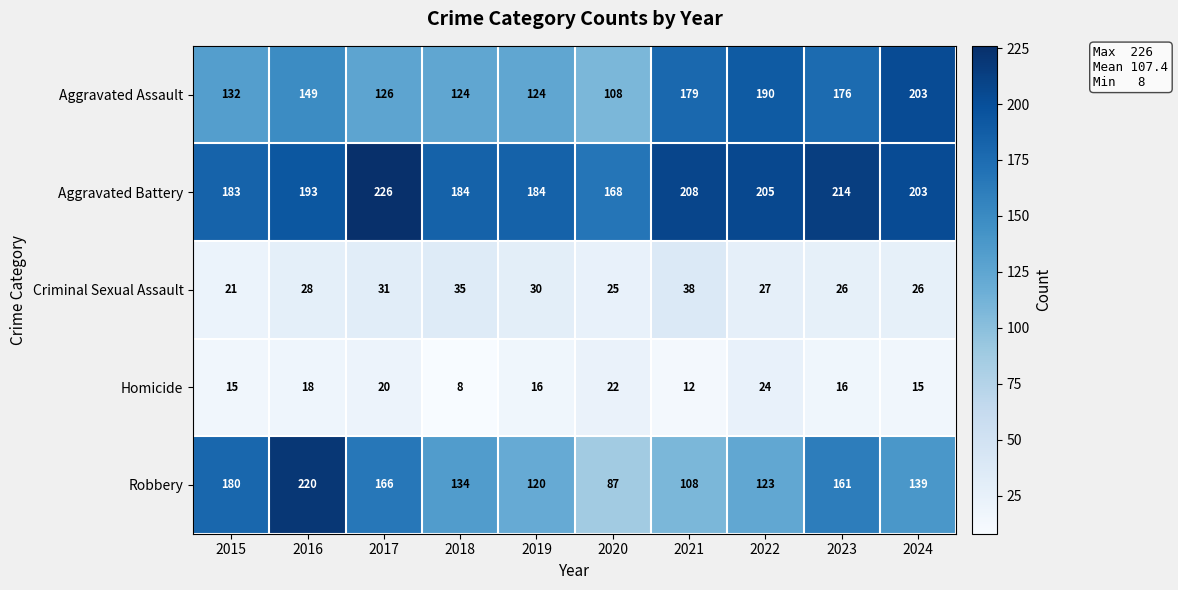

At which category does the chart reach its peak across all series?

2017